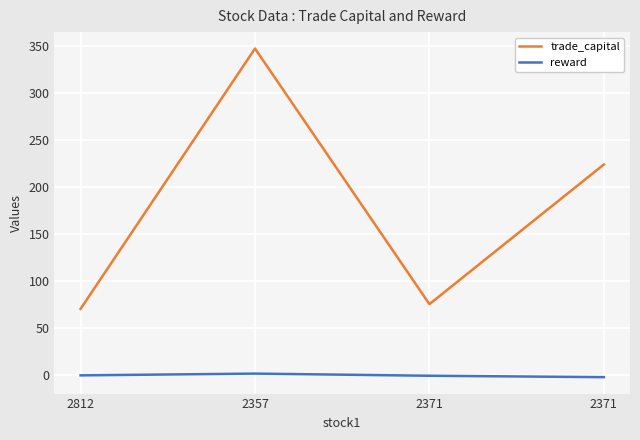

What are all the series names shown in the legend?

trade_capital, reward